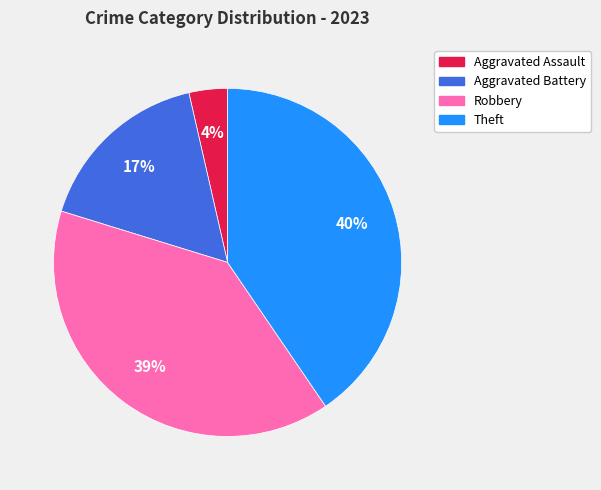

How many slices are in this pie chart?

4